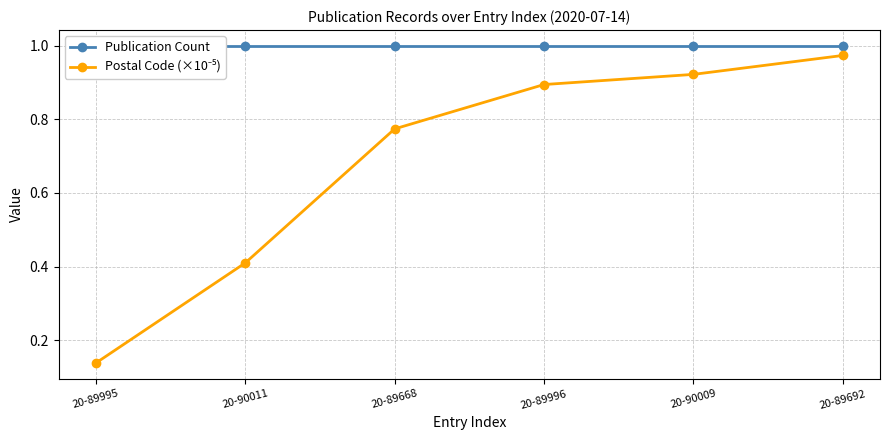

True or false: Postal Code (×10⁻⁵) and Publication Count cross at least once.

False